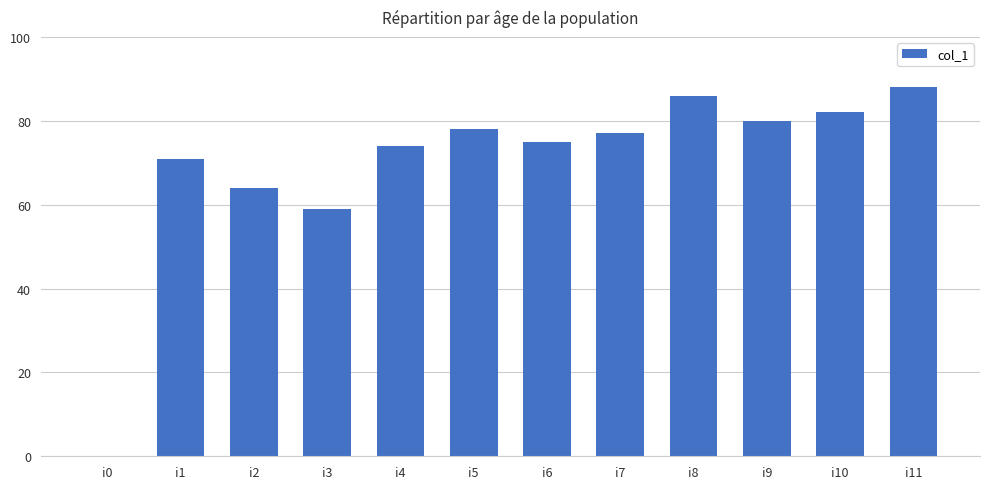

What is the maximum value shown in the chart?

88